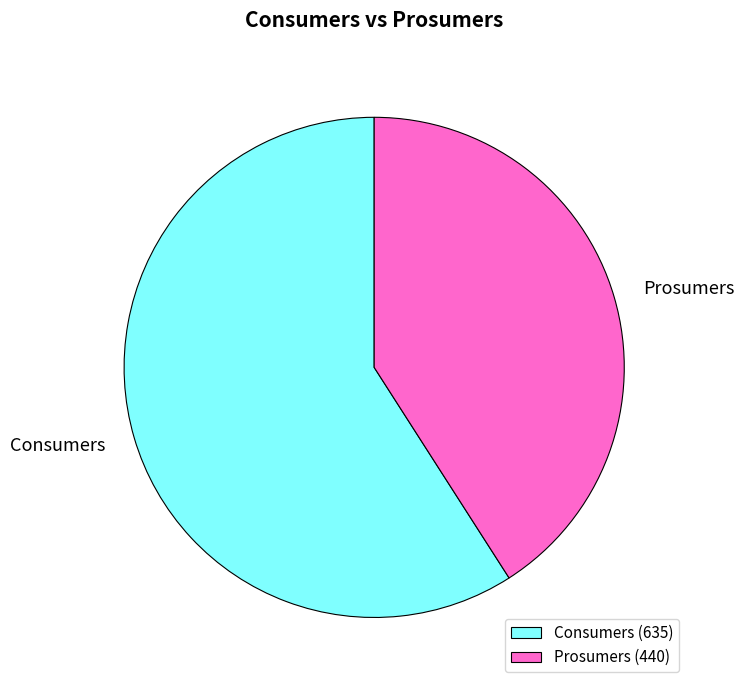

Do Prosumers and Consumers together represent more than half of the pie?

Yes